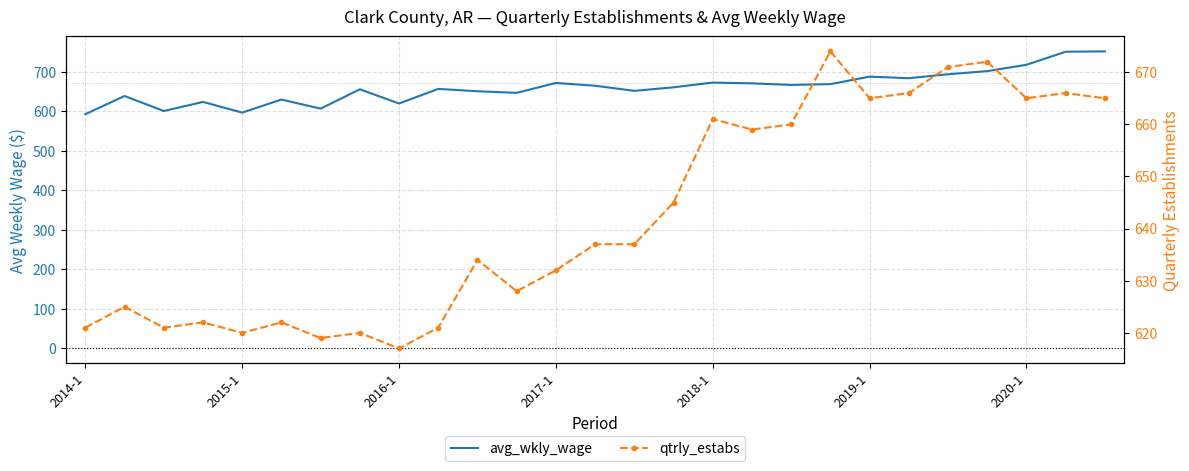

Reading left to right, list all the values displayed in this chart.

avg_wkly_wage: 593	639	601	624	597	630	607	656	620	657	651	647	672	665	652	661	673	671	667	669	688	684	694	702	718	751	752
qtrly_estabs: 621	625	621	622	620	622	619	620	617	621	634	628	632	637	637	645	661	659	660	674	665	666	671	672	665	666	665